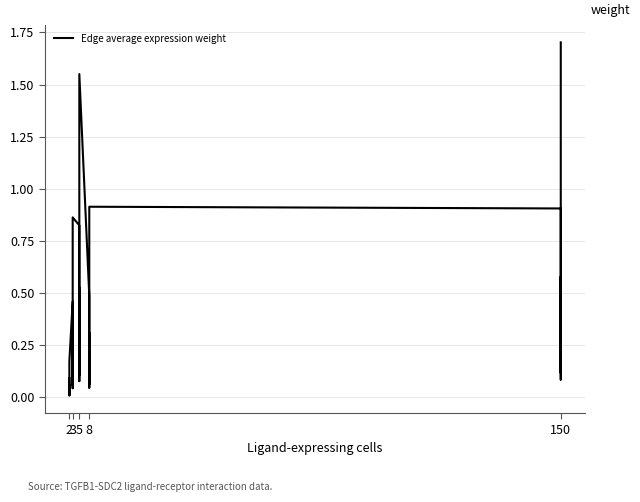

The chart shows a value of 0.8 at 8. True or false?

False